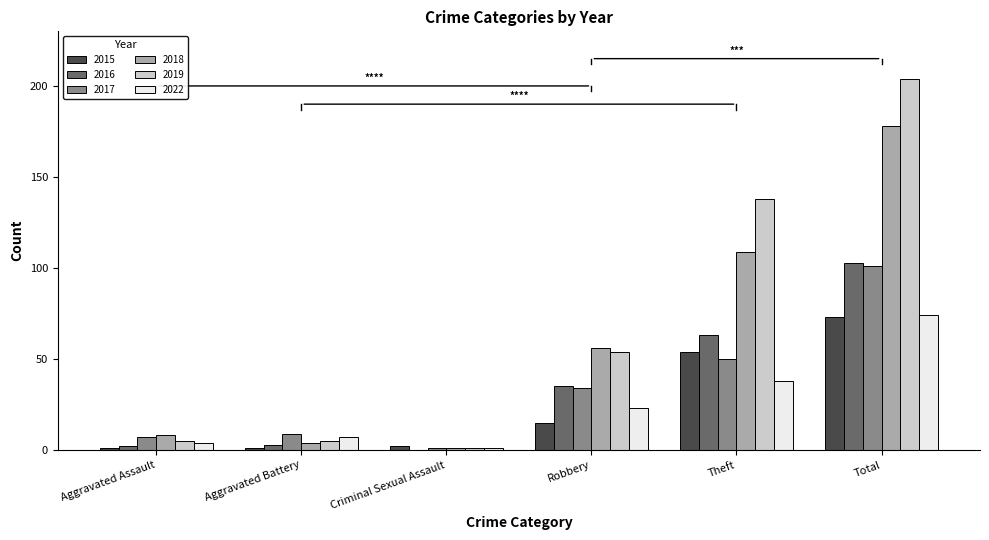

What value does the 2016 series have at Theft?

63